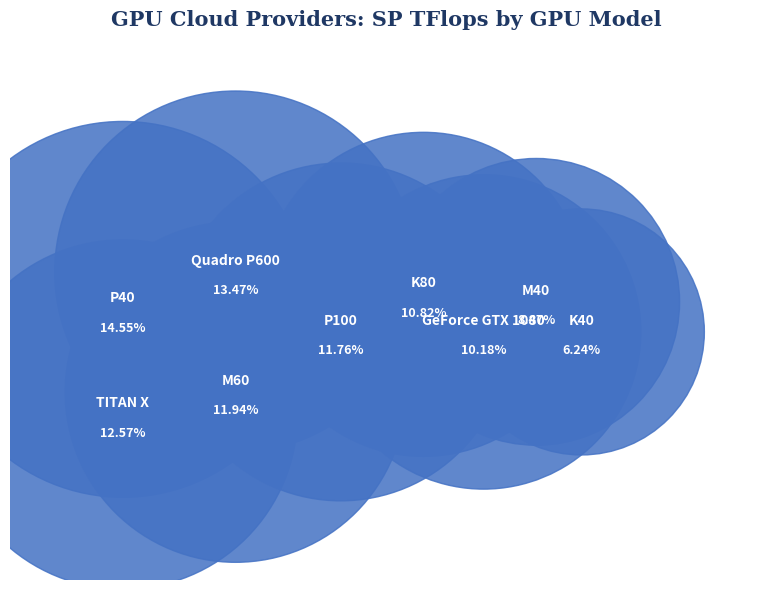

Does GeForce GTX 1080 represent more than half of the total?

No